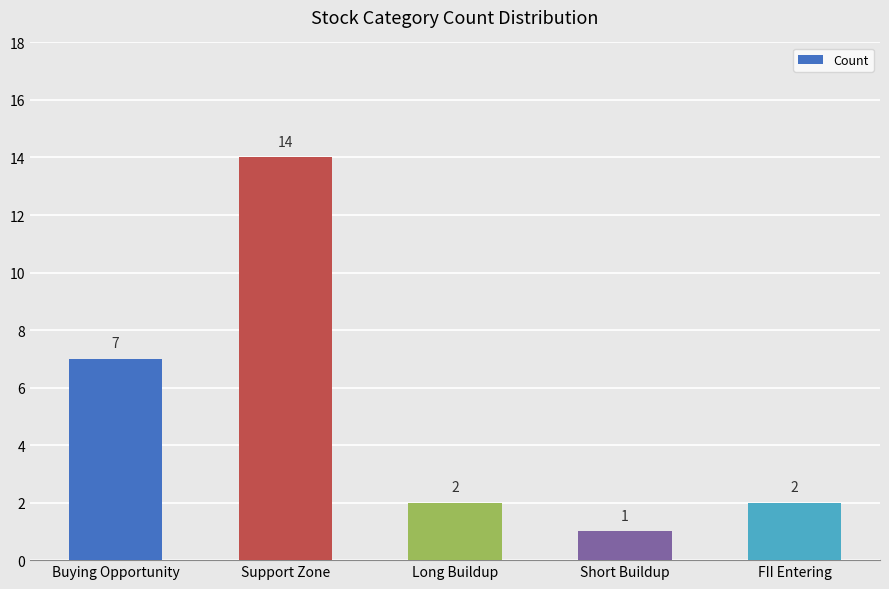

How many data points does each series have?

5